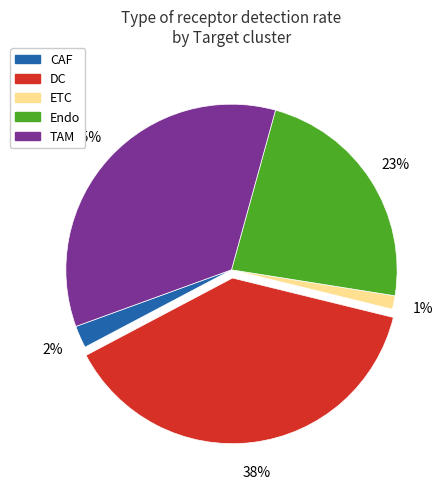

True or false: CAF accounts for 2% of the total.

True